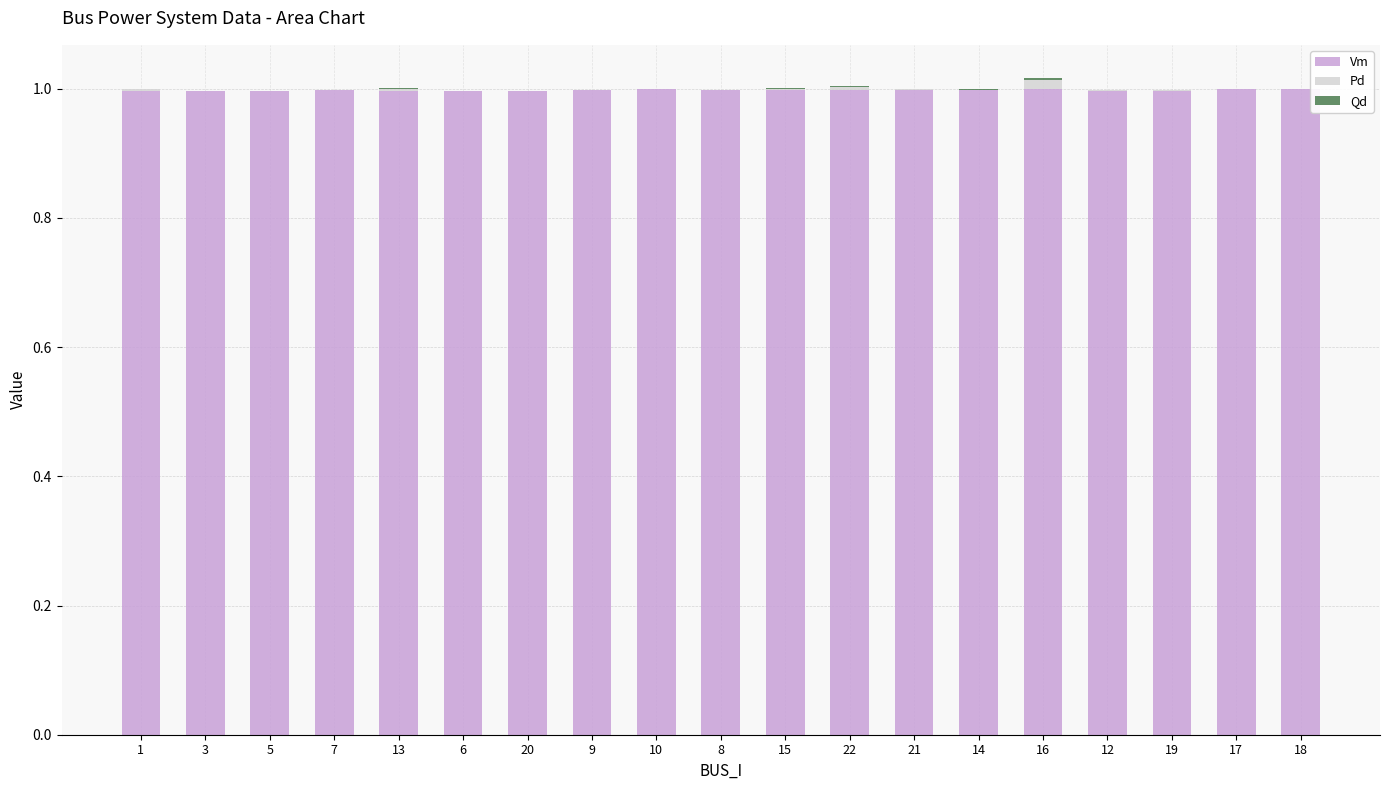

Are the bars horizontal?

No